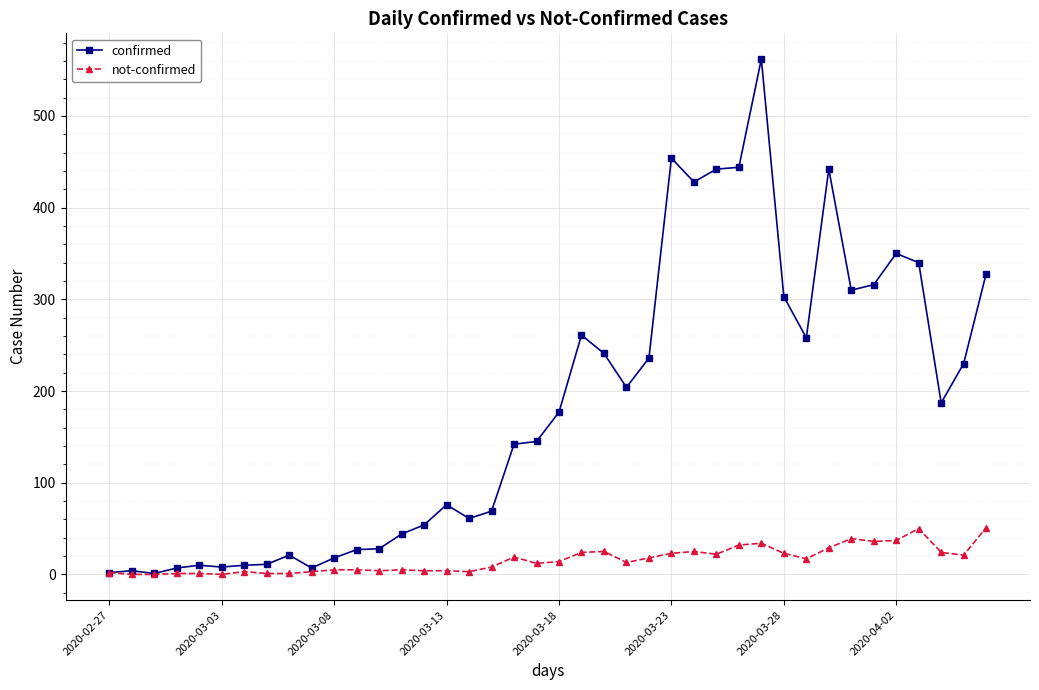

Which series has the largest range (max minus min)?

confirmed